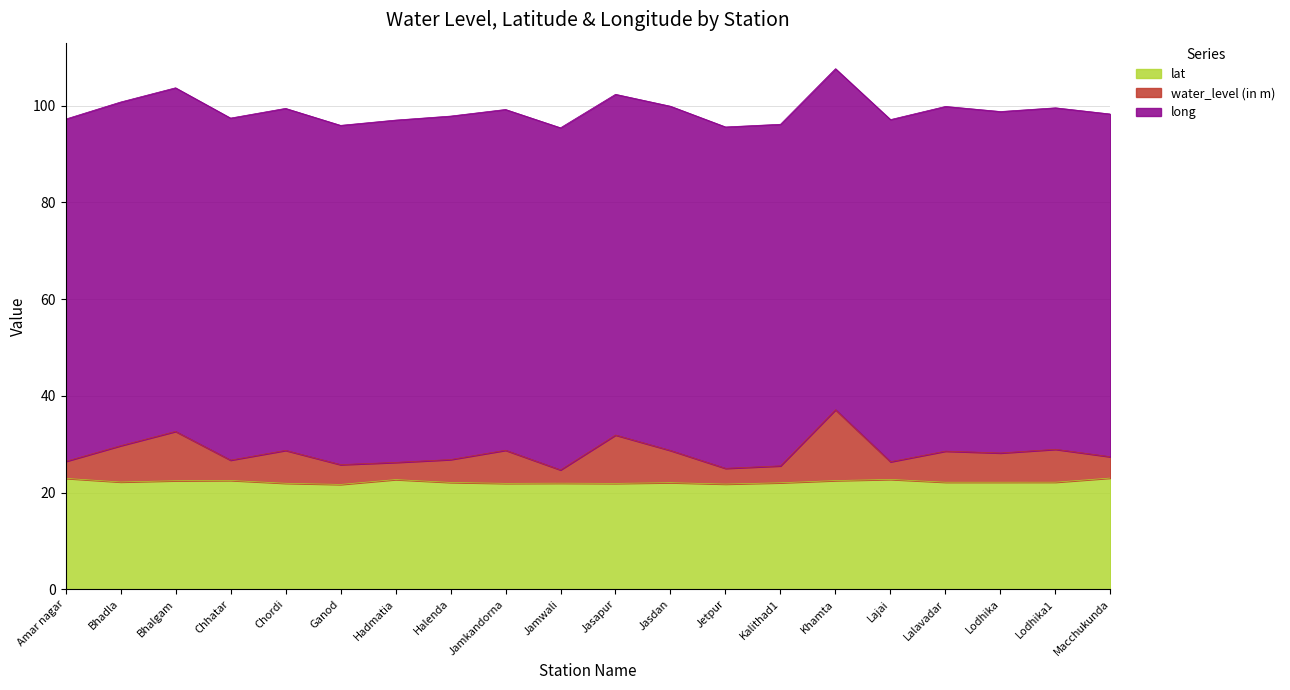

True or false: lat has a value of 9.9 at Chhatar.

False